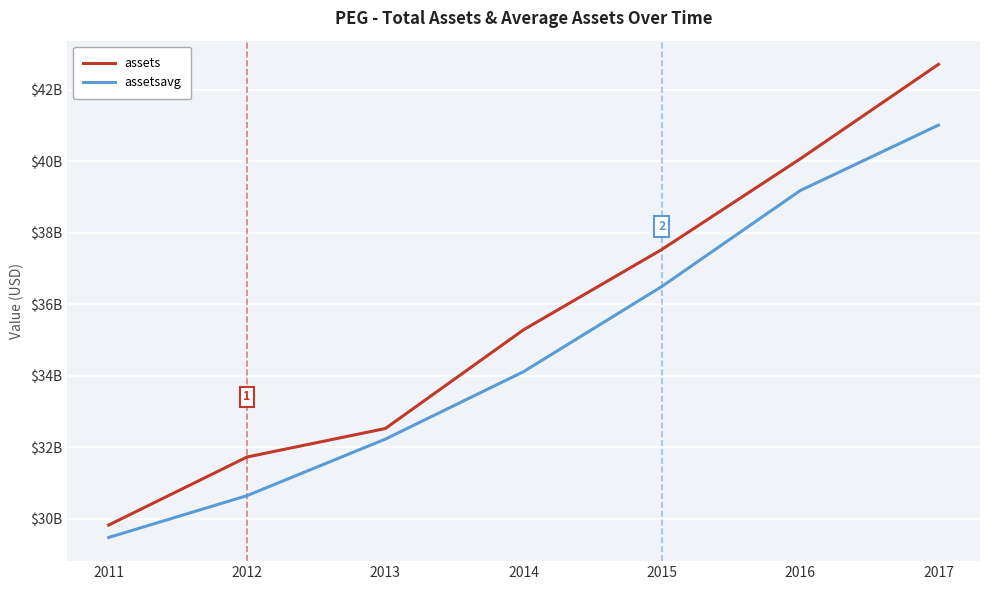

Which category has the highest value across all series?

2017